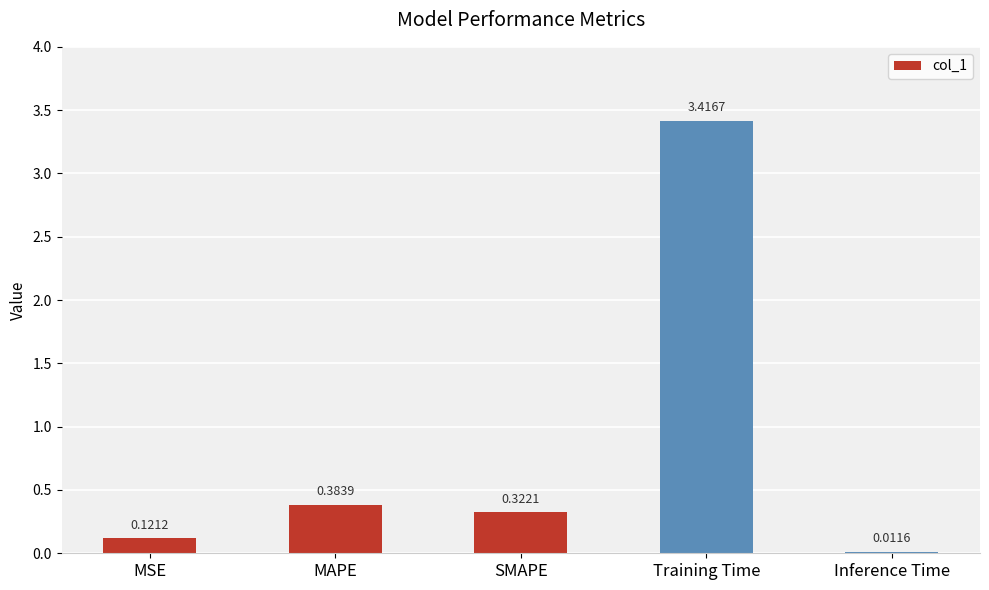

What is the sum of all values?

4.3